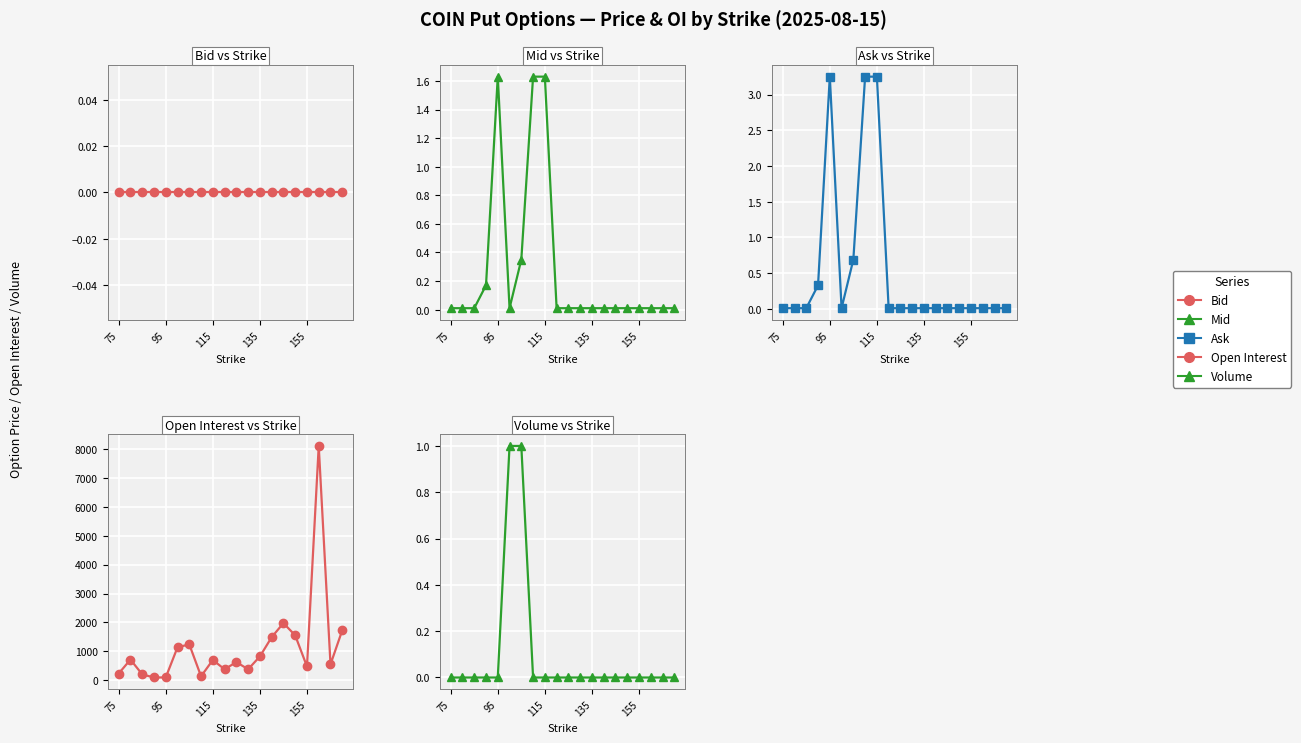

True or false: Bid has more than 0 points higher than both neighbors.

False